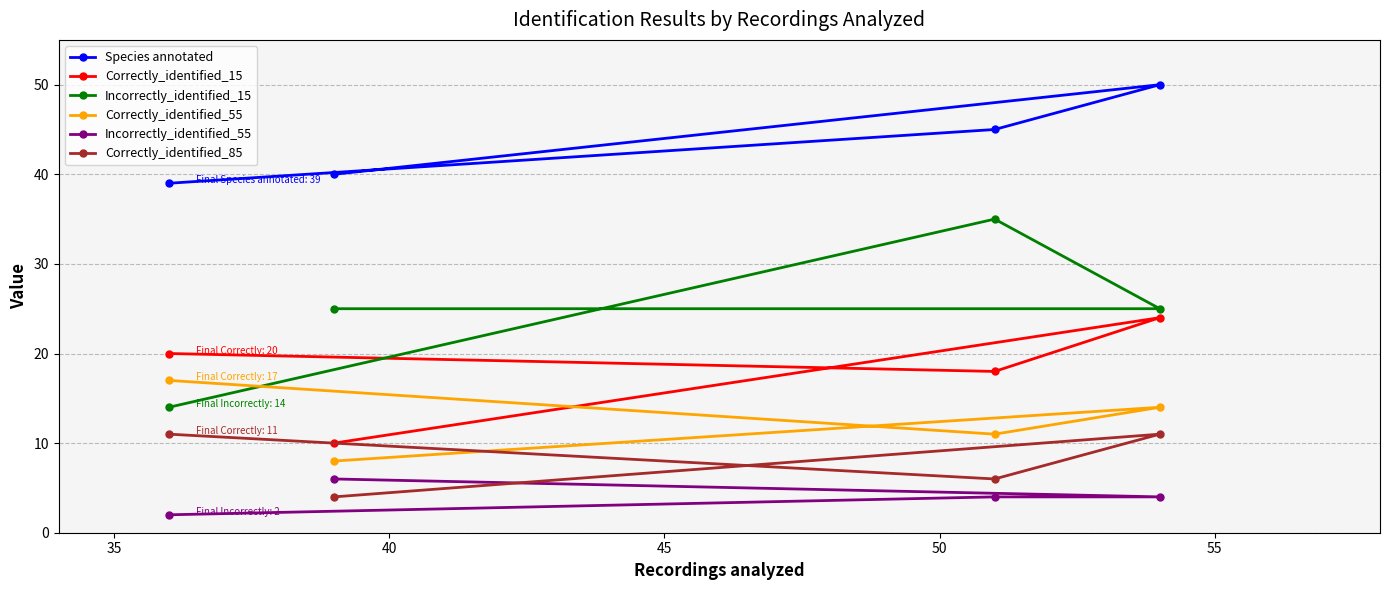

What is the greatest value displayed?

50